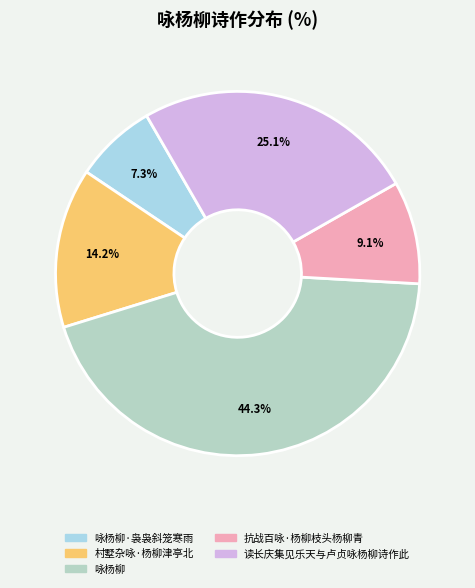

What is the smallest slice in the pie chart?

咏杨柳·袅袅斜笼寒雨